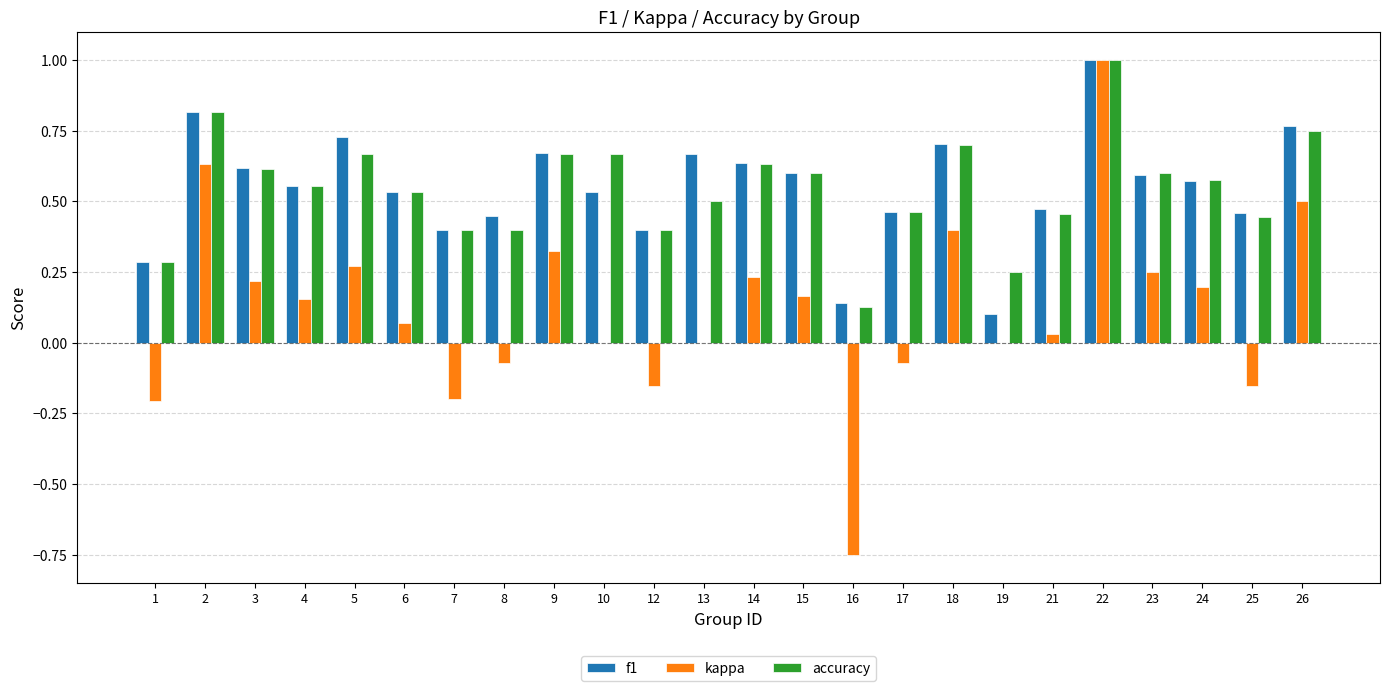

How many groups of bars are there?

24